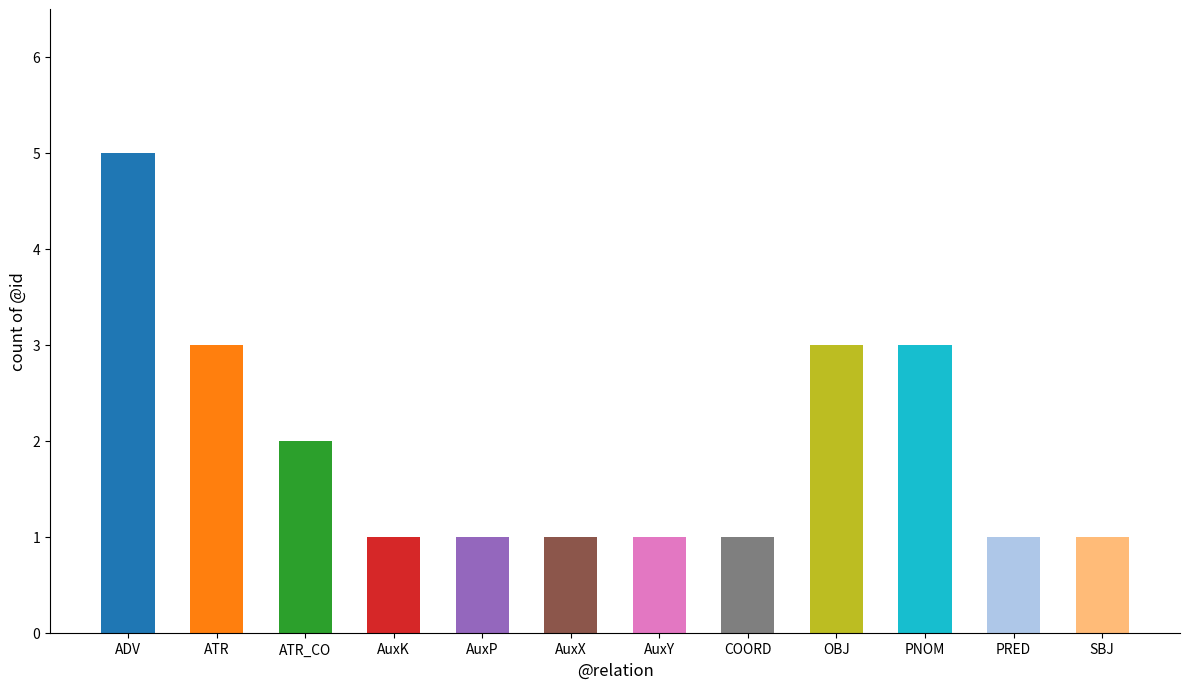

Reading left to right, what are all the values shown in this chart?

5	3	2	1	1	1	1	1	3	3	1	1